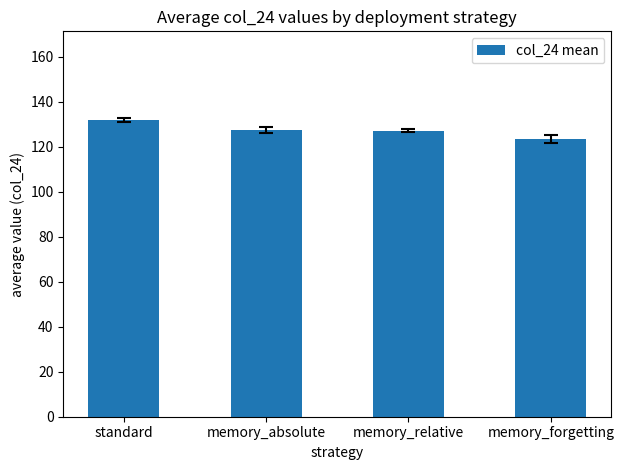

What is the label of the 1st bar from the left?

standard